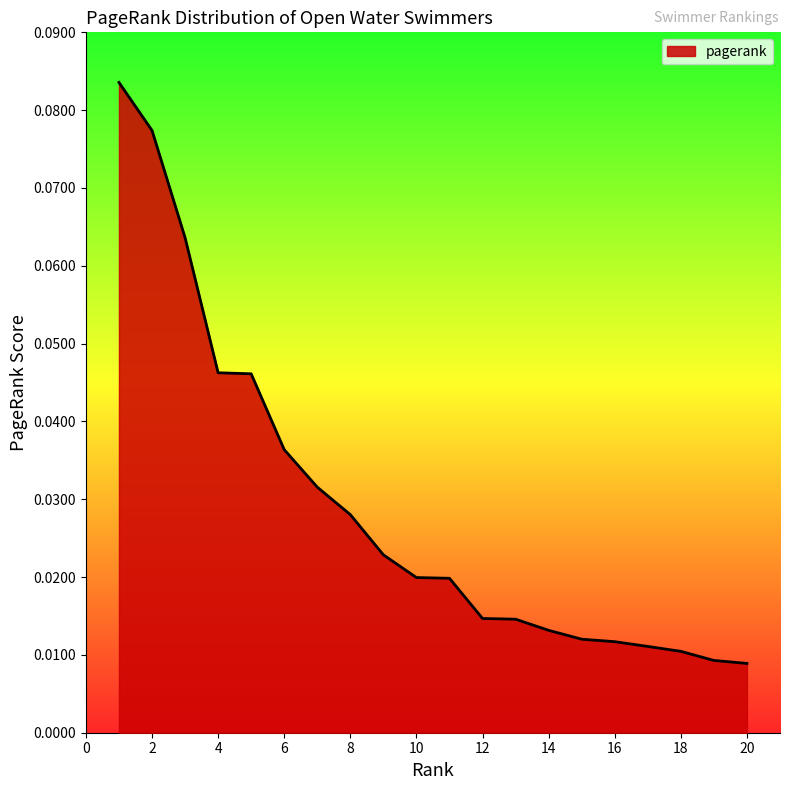

Does the chart display data point markers on the line(s)?

No